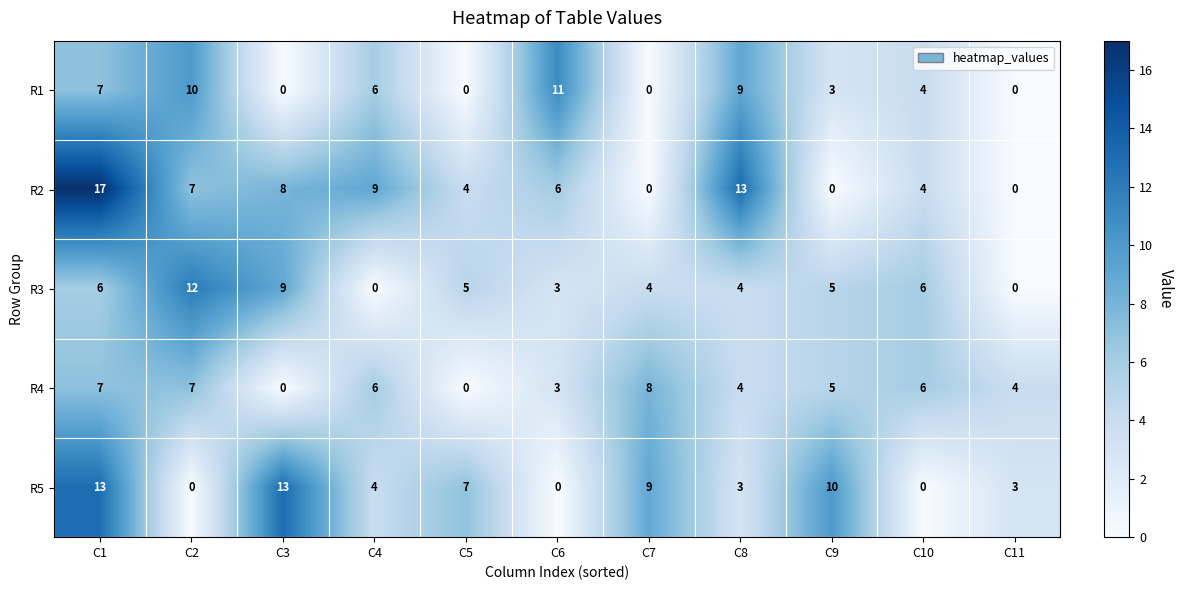

How many categories are shown in the chart?

11